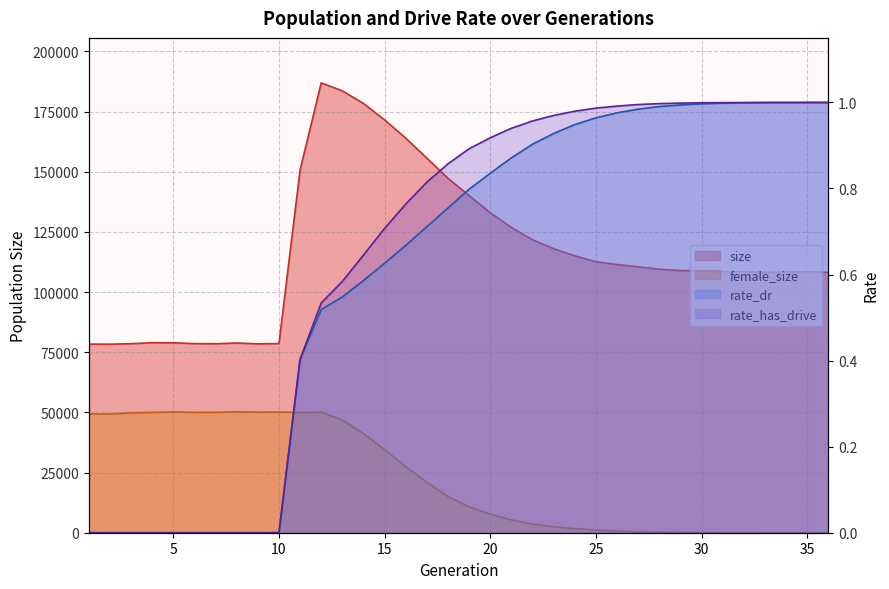

What is the total value across all series at 6?

128603.0